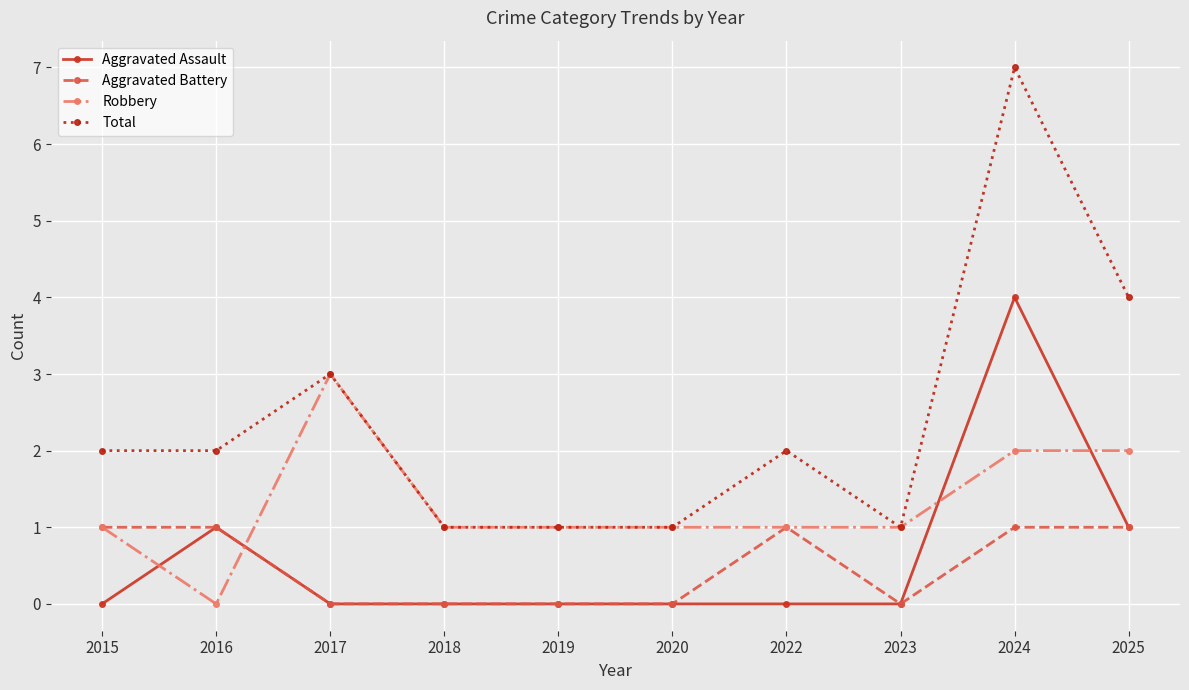

How many lines are shown in the chart?

4